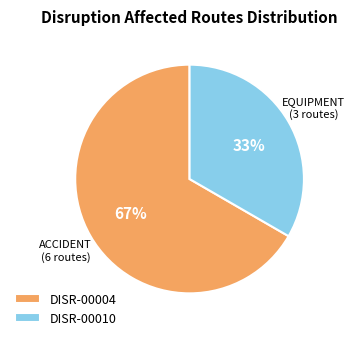

To the nearest percent, what is the average slice percentage?

50%